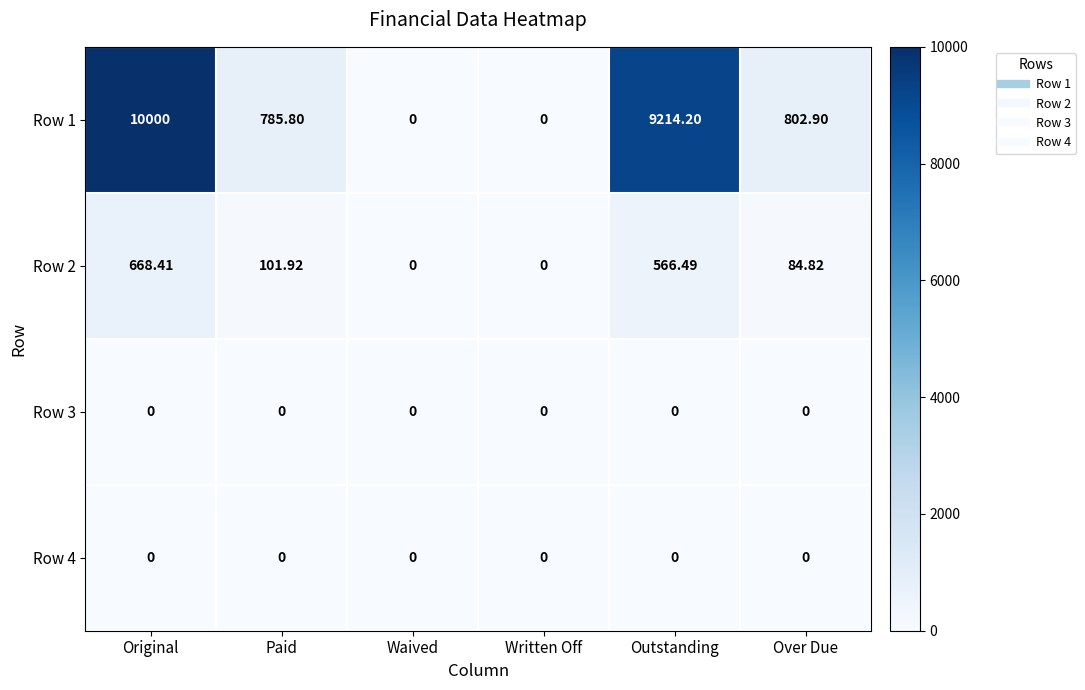

How many data points does each series have?

6